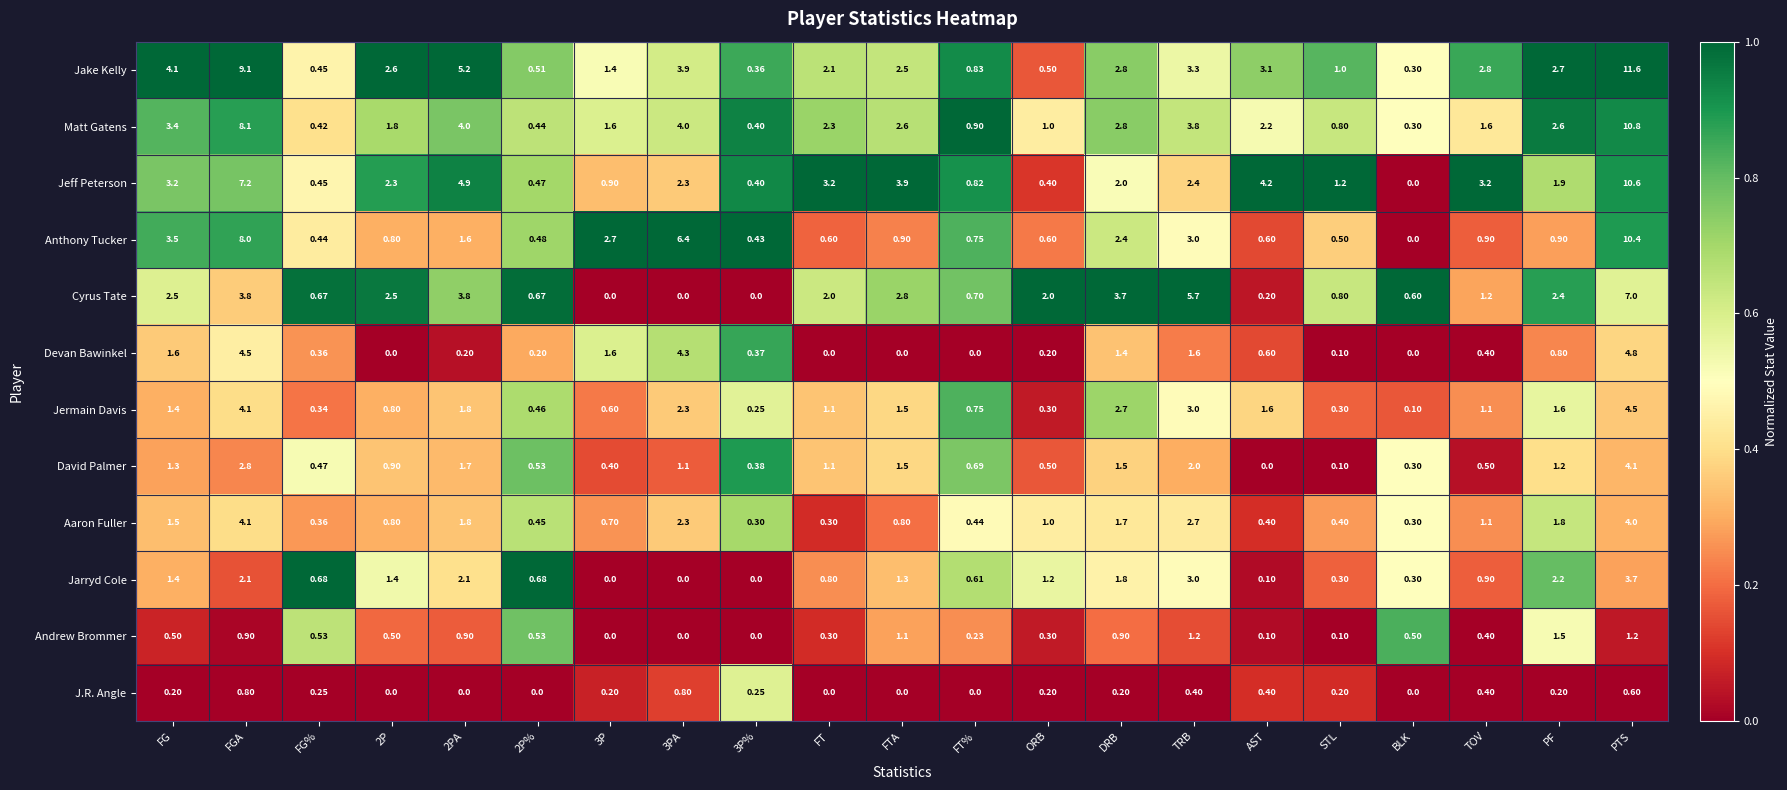

What is the total value across all series at FG%?

5.4